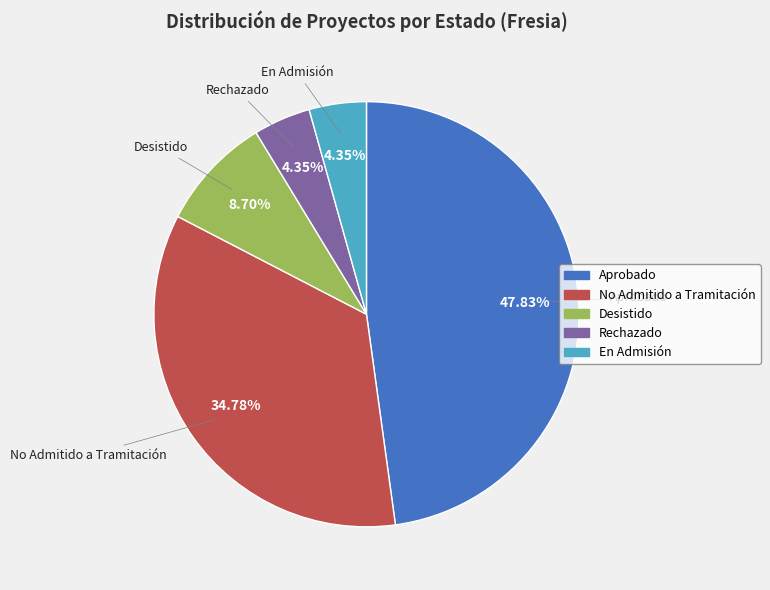

What is the total percentage of Desistido and Rechazado?

13.0%